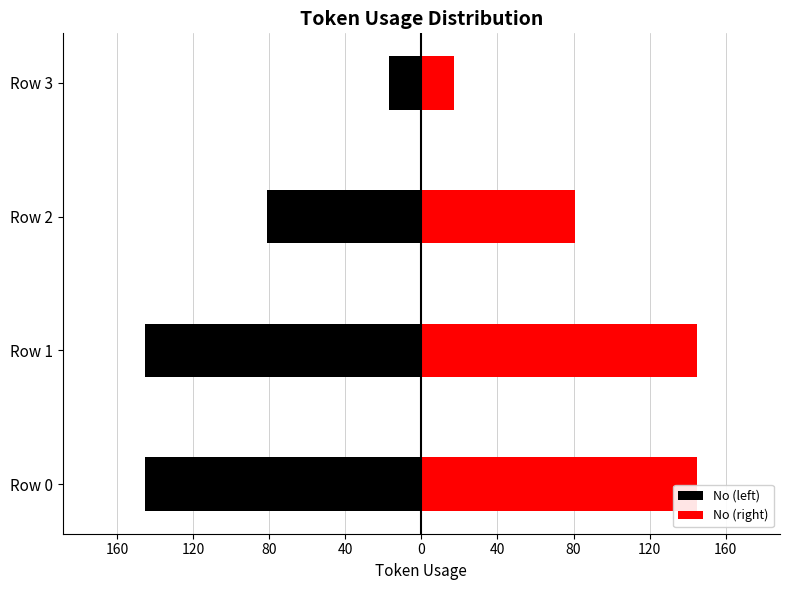

How many bars are there in total?

8